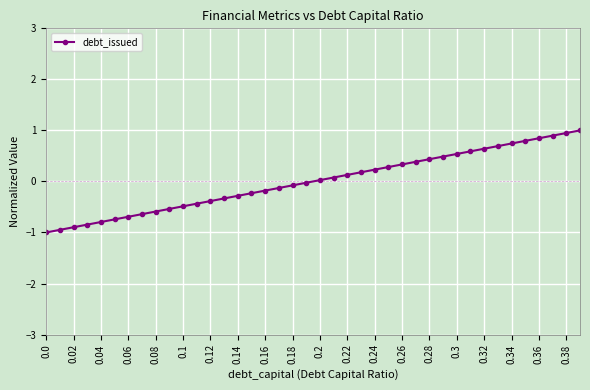

What is the greatest value displayed?

1.0